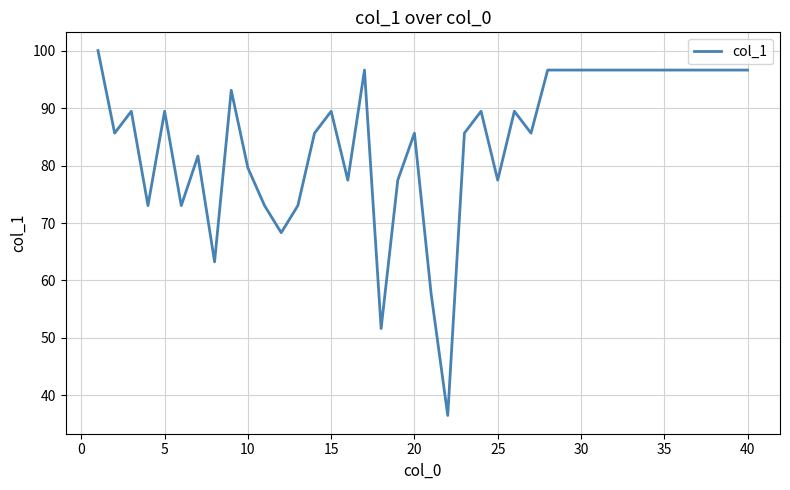

What is the difference between the maximum and minimum values?

63.5